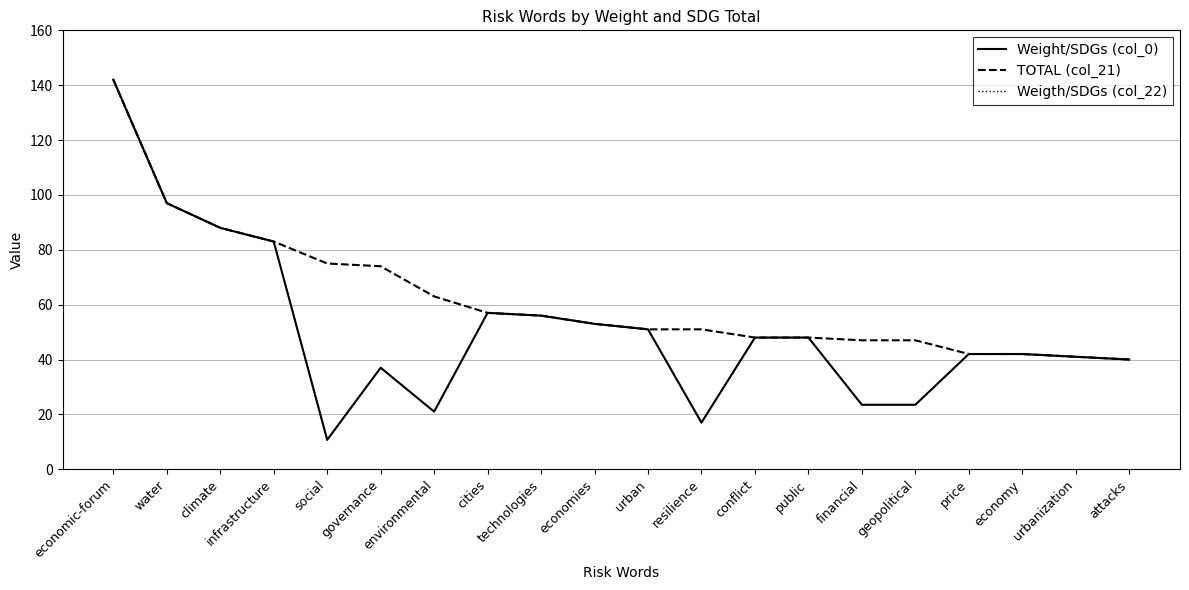

What position from the left is infrastructure?

4